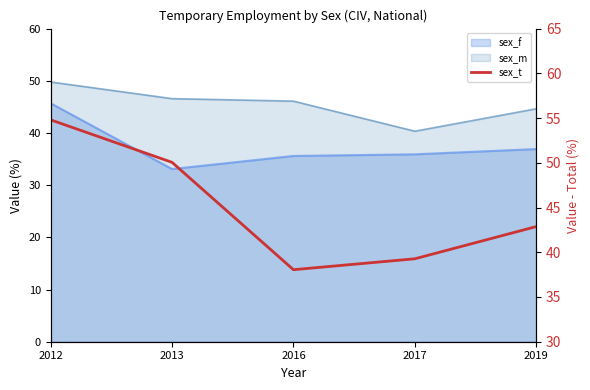

Reading left to right, extract all data points from this chart.

54.8	50.0	38.0	39.3	42.9